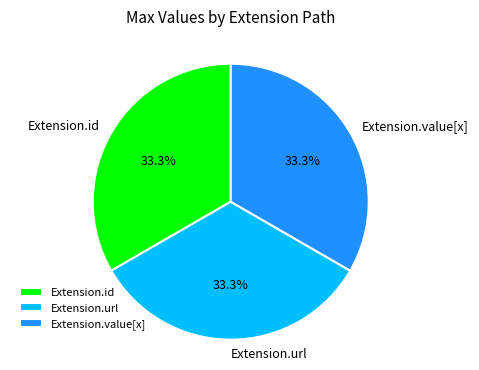

To the nearest percent, what is the difference between the largest and smallest slice percentages?

0%